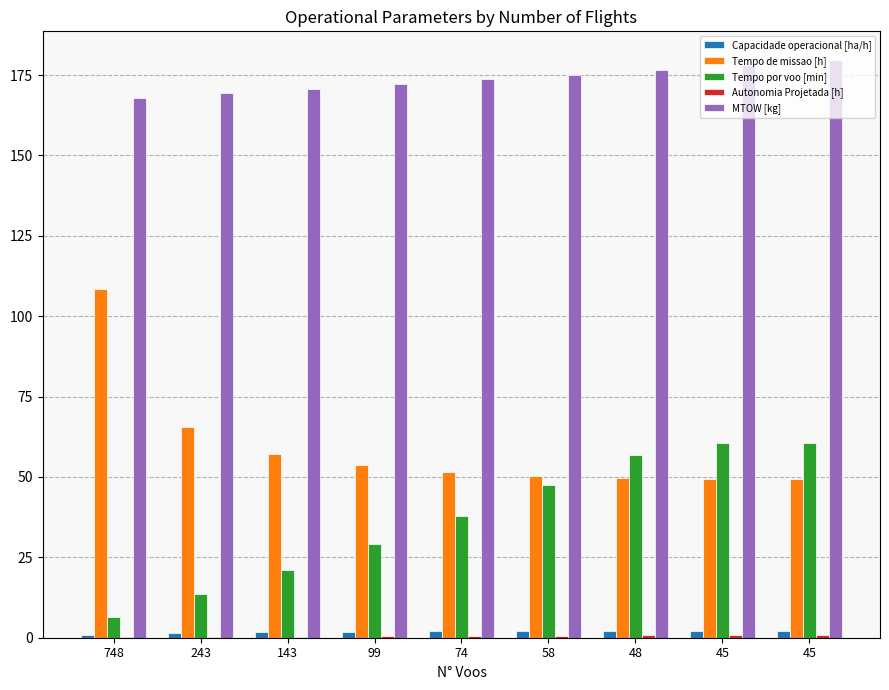

At which category does the chart reach its peak across all series?

45